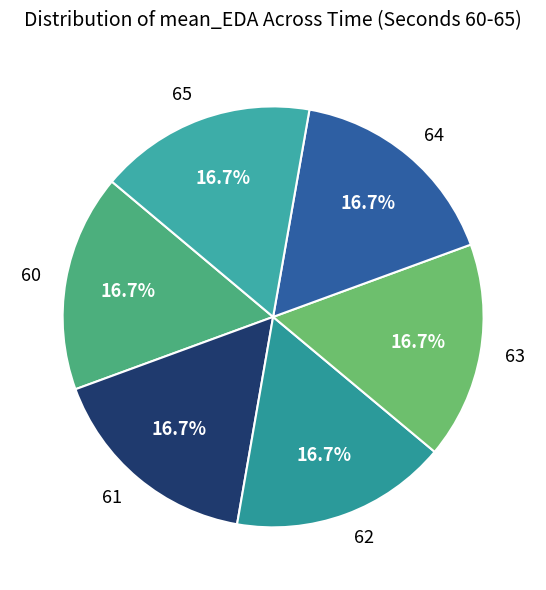

Is 65 the majority of the pie?

No